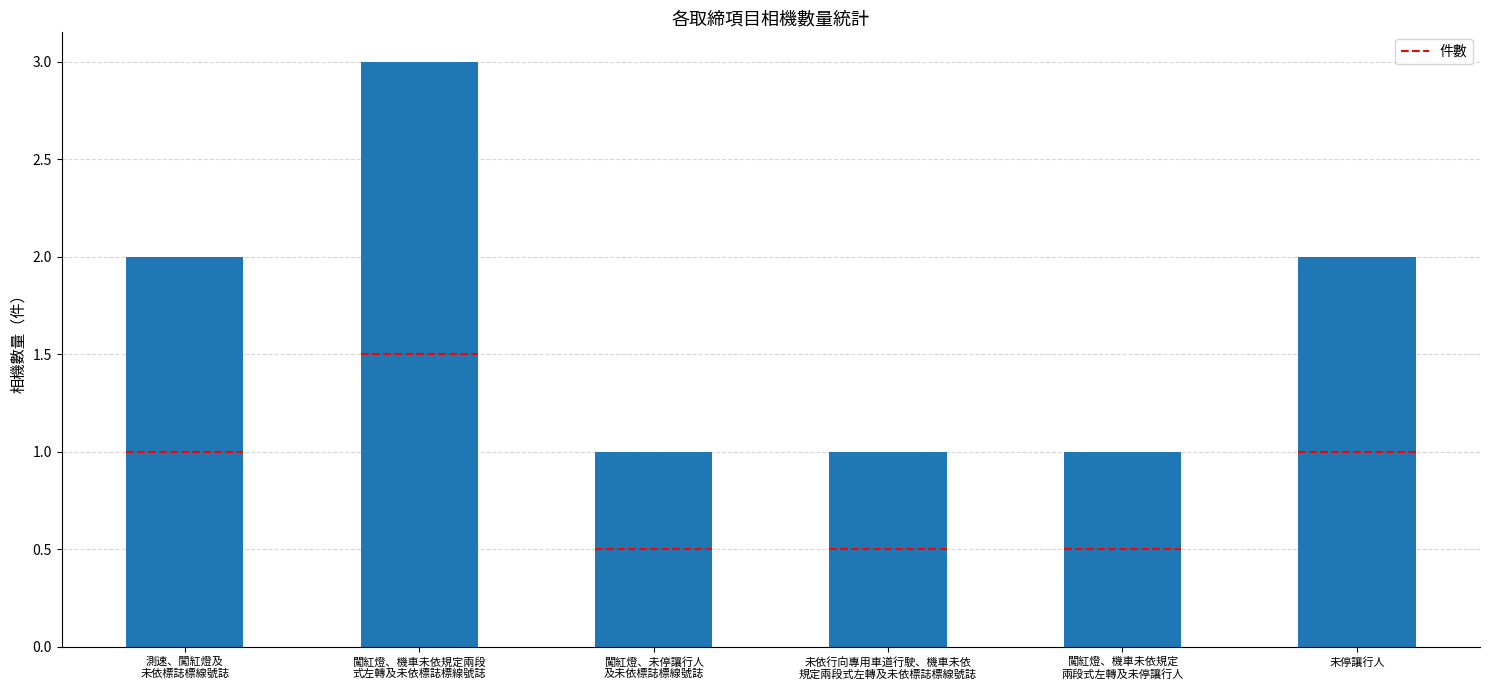

Reading left to right, transcribe all the data shown in this chart.

2	3	1	1	1	2